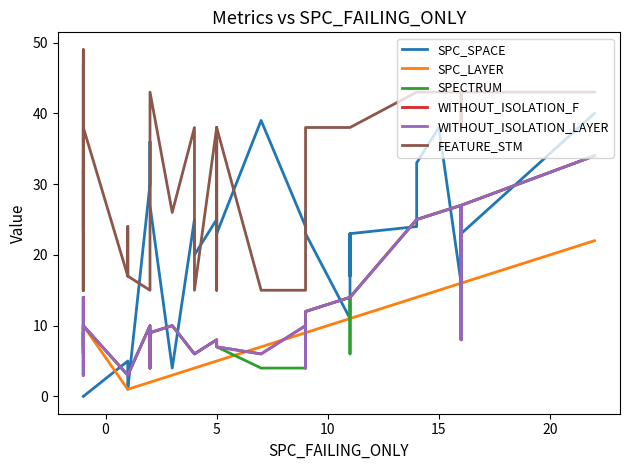

What is the maximum value for SPECTRUM?

34